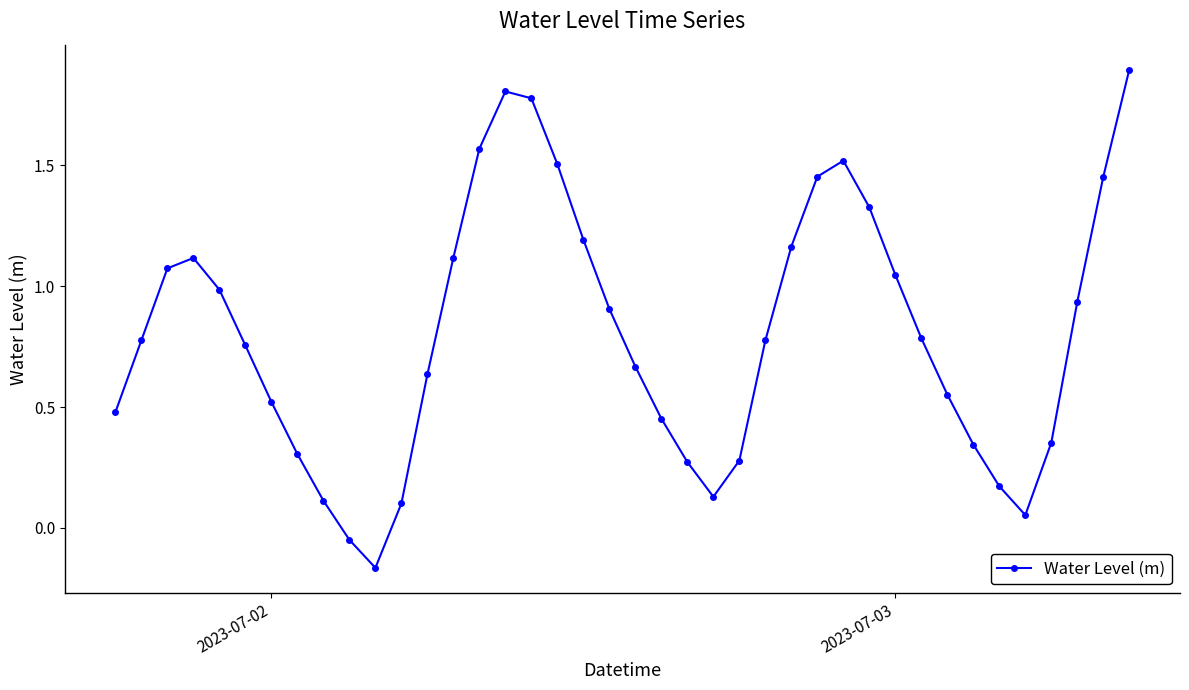

Count the number of data series in this chart.

1